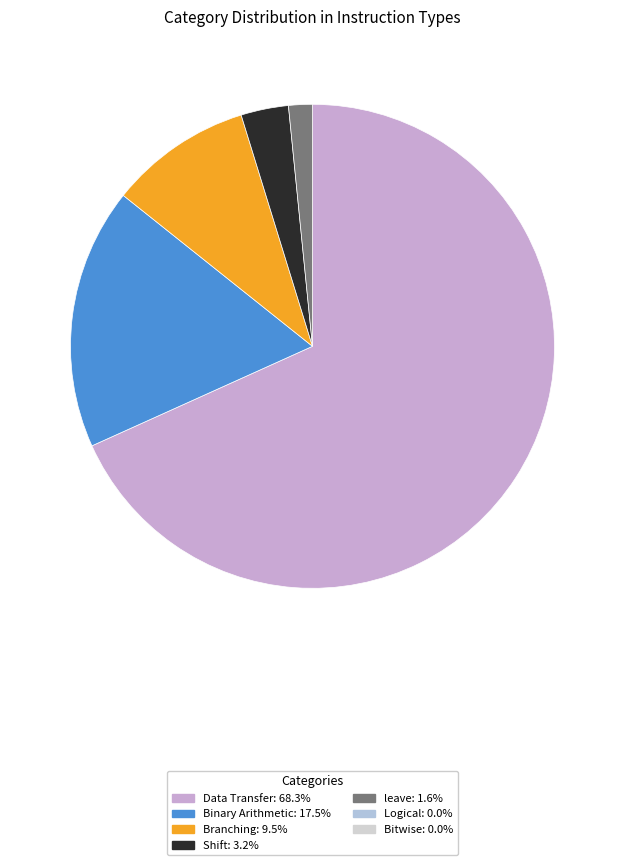

Is there any slice that represents more than half of the pie?

Yes